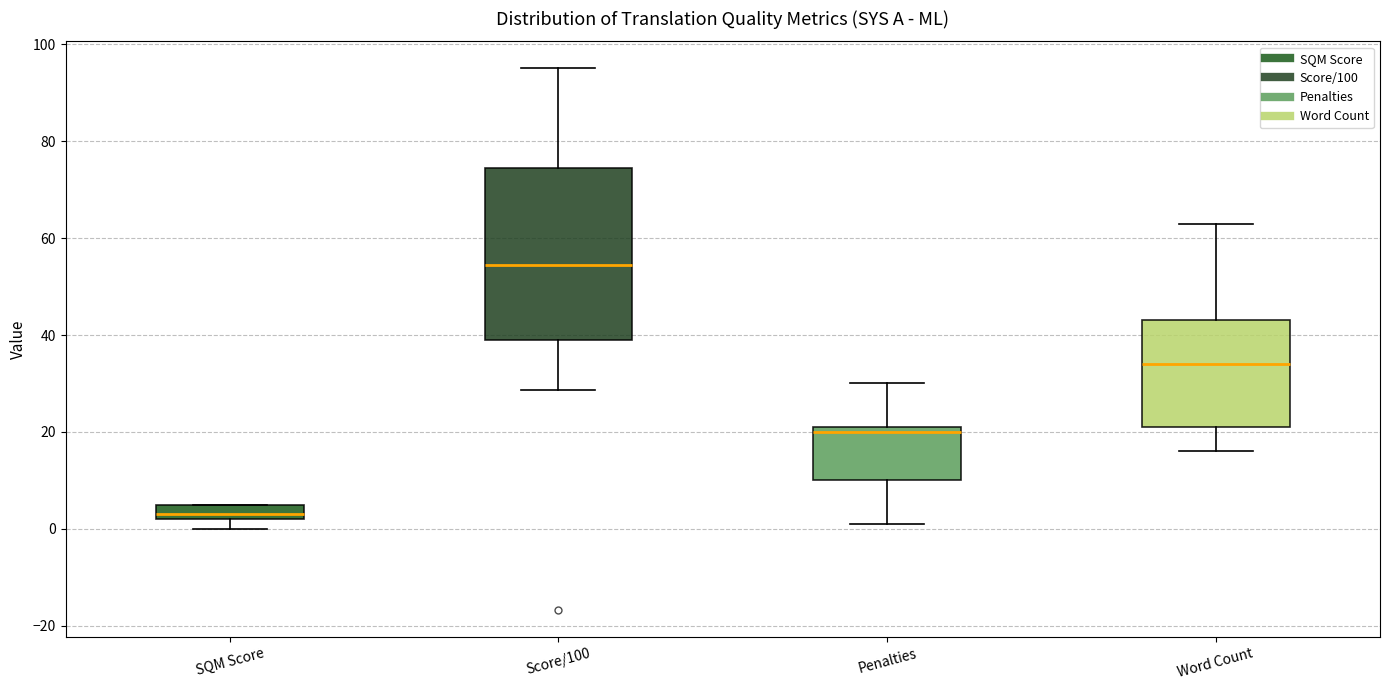

Which box's median line is the lowest?

SQM Score